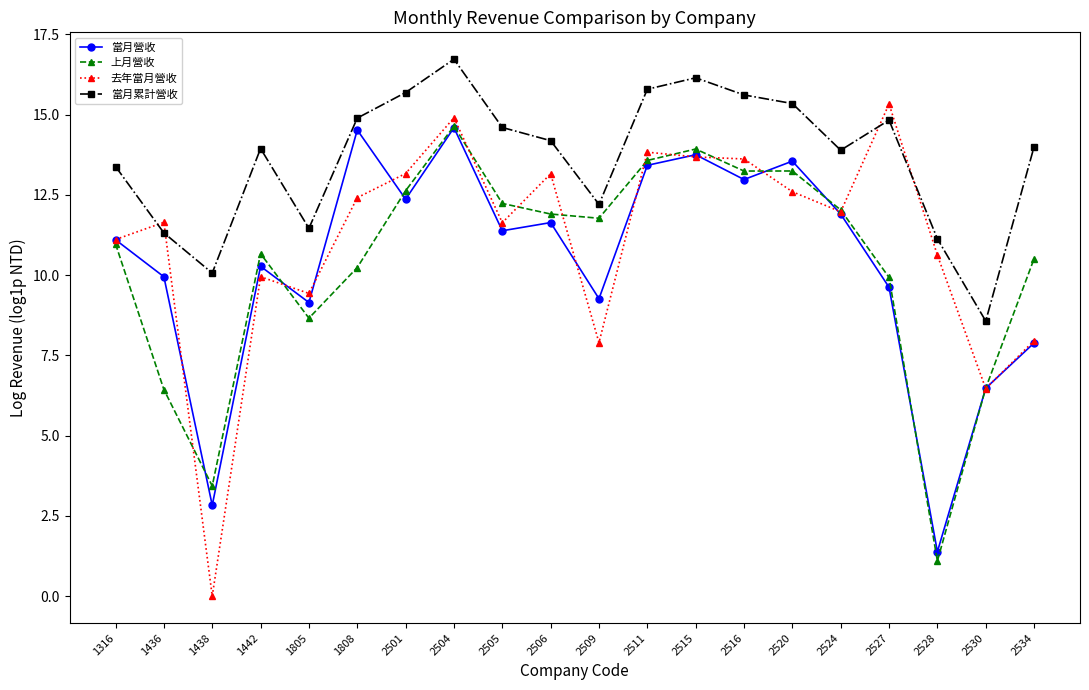

What are all the series names shown in the legend?

當月營收, 上月營收, 去年當月營收, 當月累計營收